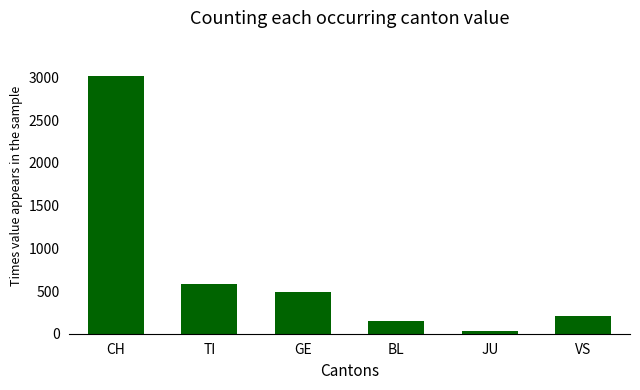

What position from the left is BL?

4